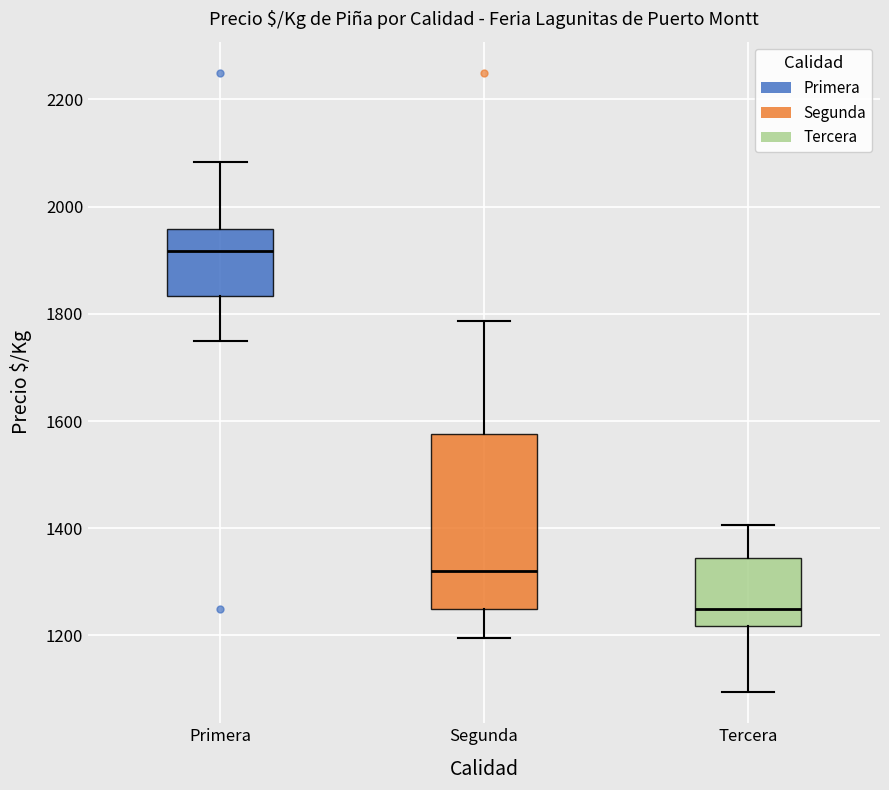

Which box has the lowest median line?

Tercera